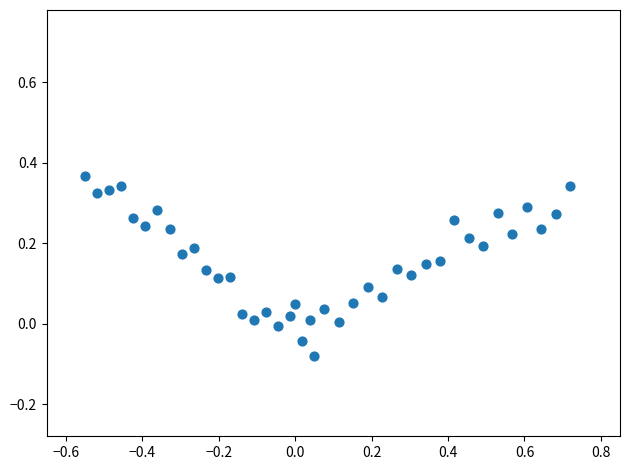

Count the number of points in this scatter plot.

40